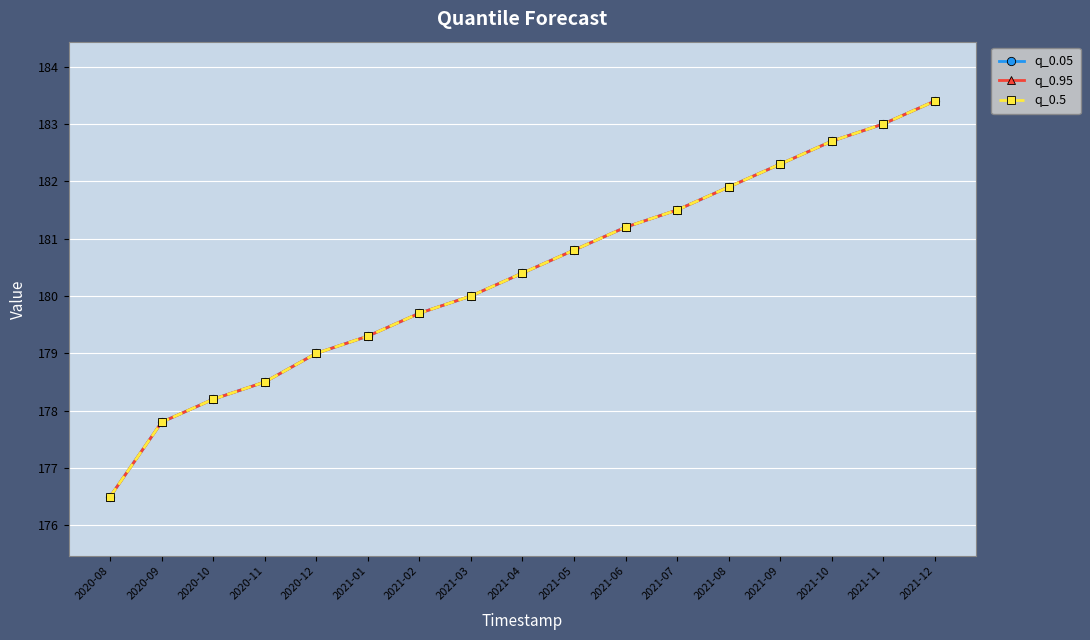

What is the total value across all series at 2021-07?

544.5